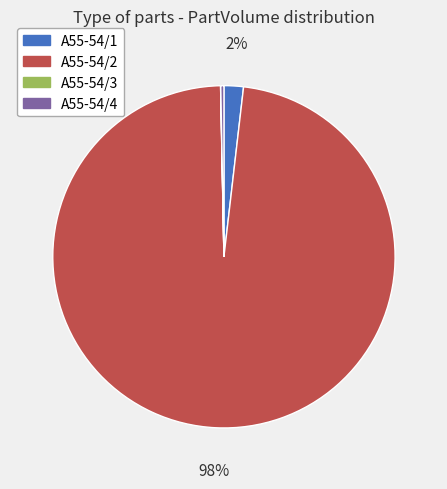

What is the majority slice?

A55-54/2